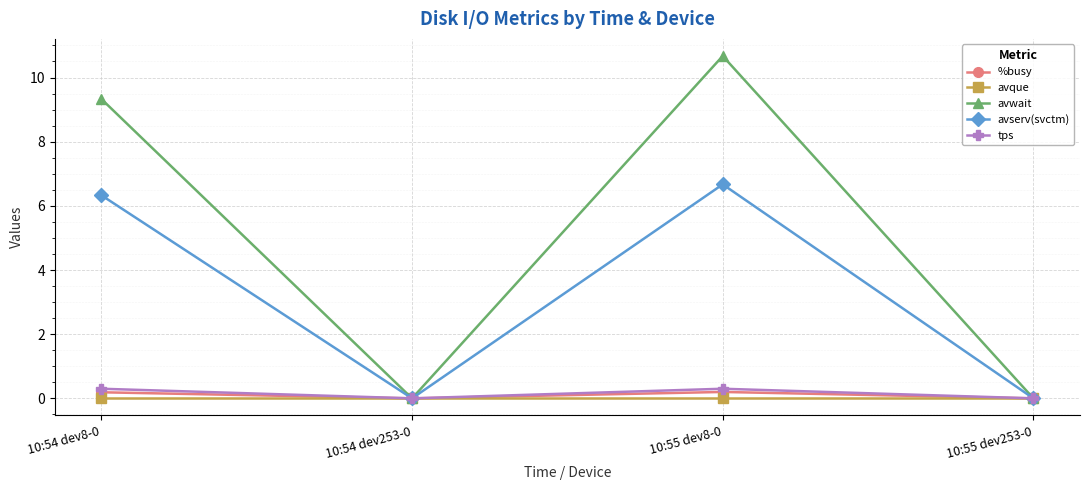

What is the label of the 1st point from the right?

10:55 dev253-0